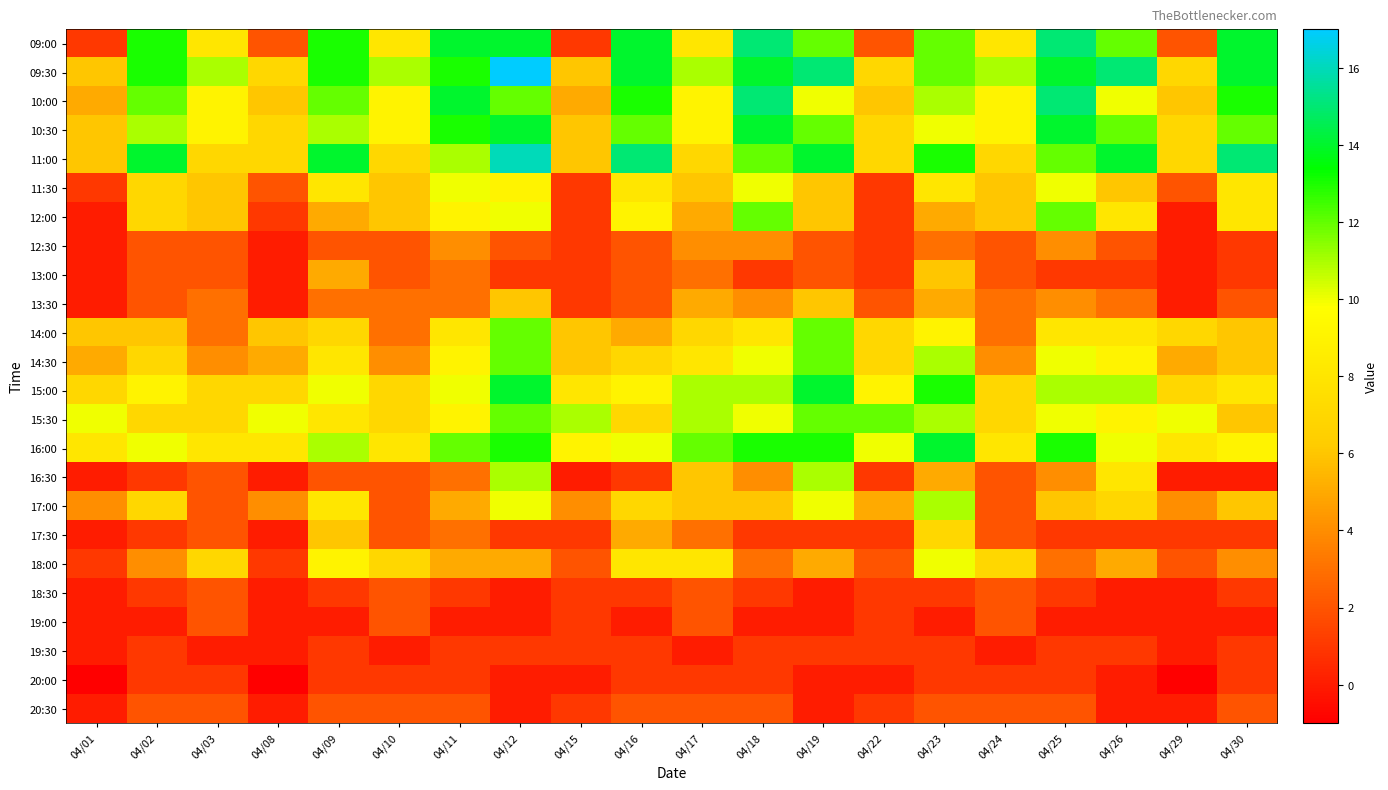

Reading left to right, transcribe all the data shown in this chart.

09:00: 04/01=1	04/02=13	04/03=8	04/08=2	04/09=13	04/10=8	04/11=14	04/12=14	04/15=1	04/16=14	04/17=8	04/18=15	04/19=12	04/22=2	04/23=12	04/24=8	04/25=15	04/26=12	04/29=2	04/30=14
09:30: 04/01=6	04/02=13	04/03=11	04/08=7	04/09=13	04/10=11	04/11=13	04/12=17	04/15=6	04/16=14	04/17=11	04/18=14	04/19=15	04/22=7	04/23=12	04/24=11	04/25=14	04/26=15	04/29=7	04/30=14
10:00: 04/01=5	04/02=12	04/03=9	04/08=6	04/09=12	04/10=9	04/11=14	04/12=12	04/15=5	04/16=13	04/17=9	04/18=15	04/19=10	04/22=6	04/23=11	04/24=9	04/25=15	04/26=10	04/29=6	04/30=13
10:30: 04/01=6	04/02=11	04/03=9	04/08=7	04/09=11	04/10=9	04/11=13	04/12=14	04/15=6	04/16=12	04/17=9	04/18=14	04/19=12	04/22=7	04/23=10	04/24=9	04/25=14	04/26=12	04/29=7	04/30=12
11:00: 04/01=6	04/02=14	04/03=7	04/08=7	04/09=14	04/10=7	04/11=11	04/12=16	04/15=6	04/16=15	04/17=7	04/18=12	04/19=14	04/22=7	04/23=13	04/24=7	04/25=12	04/26=14	04/29=7	04/30=15
11:30: 04/01=1	04/02=7	04/03=6	04/08=2	04/09=8	04/10=6	04/11=10	04/12=9	04/15=1	04/16=8	04/17=6	04/18=10	04/19=6	04/22=1	04/23=8	04/24=6	04/25=10	04/26=6	04/29=2	04/30=8
12:00: 04/01=0	04/02=7	04/03=6	04/08=1	04/09=5	04/10=6	04/11=9	04/12=10	04/15=1	04/16=9	04/17=5	04/18=12	04/19=6	04/22=1	04/23=5	04/24=6	04/25=12	04/26=8	04/29=0	04/30=8
12:30: 04/01=0	04/02=2	04/03=2	04/08=0	04/09=2	04/10=2	04/11=4	04/12=2	04/15=1	04/16=2	04/17=4	04/18=4	04/19=2	04/22=1	04/23=3	04/24=2	04/25=4	04/26=2	04/29=0	04/30=1
13:00: 04/01=0	04/02=2	04/03=2	04/08=0	04/09=5	04/10=2	04/11=3	04/12=1	04/15=1	04/16=2	04/17=3	04/18=1	04/19=2	04/22=1	04/23=6	04/24=2	04/25=1	04/26=1	04/29=0	04/30=1
13:30: 04/01=0	04/02=2	04/03=3	04/08=0	04/09=3	04/10=3	04/11=3	04/12=6	04/15=1	04/16=2	04/17=5	04/18=4	04/19=6	04/22=2	04/23=5	04/24=3	04/25=4	04/26=3	04/29=0	04/30=2
14:00: 04/01=6	04/02=6	04/03=3	04/08=6	04/09=7	04/10=3	04/11=8	04/12=12	04/15=6	04/16=5	04/17=7	04/18=8	04/19=12	04/22=7	04/23=9	04/24=3	04/25=8	04/26=8	04/29=7	04/30=6
14:30: 04/01=5	04/02=7	04/03=4	04/08=5	04/09=8	04/10=4	04/11=9	04/12=12	04/15=6	04/16=7	04/17=8	04/18=10	04/19=12	04/22=7	04/23=11	04/24=4	04/25=10	04/26=9	04/29=5	04/30=6
15:00: 04/01=7	04/02=9	04/03=7	04/08=7	04/09=10	04/10=7	04/11=10	04/12=14	04/15=8	04/16=9	04/17=11	04/18=11	04/19=14	04/22=9	04/23=13	04/24=7	04/25=11	04/26=11	04/29=7	04/30=8
15:30: 04/01=10	04/02=7	04/03=7	04/08=10	04/09=8	04/10=7	04/11=9	04/12=12	04/15=11	04/16=7	04/17=11	04/18=10	04/19=12	04/22=12	04/23=11	04/24=7	04/25=10	04/26=9	04/29=10	04/30=6
16:00: 04/01=8	04/02=10	04/03=8	04/08=8	04/09=11	04/10=8	04/11=12	04/12=13	04/15=9	04/16=10	04/17=12	04/18=13	04/19=13	04/22=10	04/23=14	04/24=8	04/25=13	04/26=10	04/29=8	04/30=9
16:30: 04/01=0	04/02=1	04/03=2	04/08=0	04/09=2	04/10=2	04/11=3	04/12=11	04/15=0	04/16=1	04/17=6	04/18=4	04/19=11	04/22=1	04/23=5	04/24=2	04/25=4	04/26=8	04/29=0	04/30=0
17:00: 04/01=4	04/02=7	04/03=2	04/08=4	04/09=8	04/10=2	04/11=5	04/12=10	04/15=4	04/16=7	04/17=6	04/18=6	04/19=10	04/22=5	04/23=11	04/24=2	04/25=6	04/26=7	04/29=4	04/30=6
17:30: 04/01=0	04/02=1	04/03=2	04/08=0	04/09=6	04/10=2	04/11=3	04/12=1	04/15=1	04/16=5	04/17=3	04/18=1	04/19=1	04/22=1	04/23=7	04/24=2	04/25=1	04/26=1	04/29=1	04/30=1
18:00: 04/01=1	04/02=4	04/03=7	04/08=1	04/09=9	04/10=7	04/11=5	04/12=5	04/15=2	04/16=8	04/17=8	04/18=3	04/19=5	04/22=2	04/23=10	04/24=7	04/25=3	04/26=5	04/29=2	04/30=4
18:30: 04/01=0	04/02=1	04/03=2	04/08=0	04/09=1	04/10=2	04/11=1	04/12=0	04/15=1	04/16=1	04/17=2	04/18=1	04/19=0	04/22=1	04/23=1	04/24=2	04/25=1	04/26=0	04/29=0	04/30=1
19:00: 04/01=0	04/02=0	04/03=2	04/08=0	04/09=0	04/10=2	04/11=0	04/12=0	04/15=1	04/16=0	04/17=2	04/18=0	04/19=0	04/22=1	04/23=0	04/24=2	04/25=0	04/26=0	04/29=0	04/30=0
19:30: 04/01=0	04/02=1	04/03=0	04/08=0	04/09=1	04/10=0	04/11=1	04/12=1	04/15=1	04/16=1	04/17=0	04/18=1	04/19=1	04/22=1	04/23=1	04/24=0	04/25=1	04/26=1	04/29=0	04/30=1
20:00: 04/01=-1	04/02=1	04/03=1	04/08=-1	04/09=1	04/10=1	04/11=1	04/12=0	04/15=0	04/16=1	04/17=1	04/18=1	04/19=0	04/22=0	04/23=1	04/24=1	04/25=1	04/26=0	04/29=-1	04/30=1
20:30: 04/01=0	04/02=2	04/03=2	04/08=0	04/09=2	04/10=2	04/11=2	04/12=0	04/15=1	04/16=2	04/17=2	04/18=2	04/19=0	04/22=1	04/23=2	04/24=2	04/25=2	04/26=0	04/29=0	04/30=2